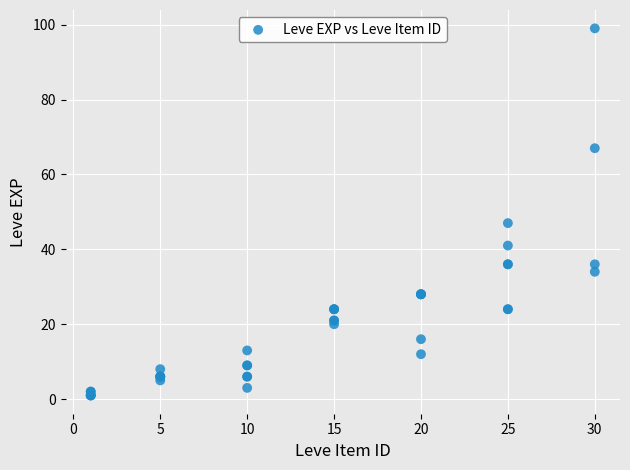

What Y value in the scatter plot is closest to 50?

47